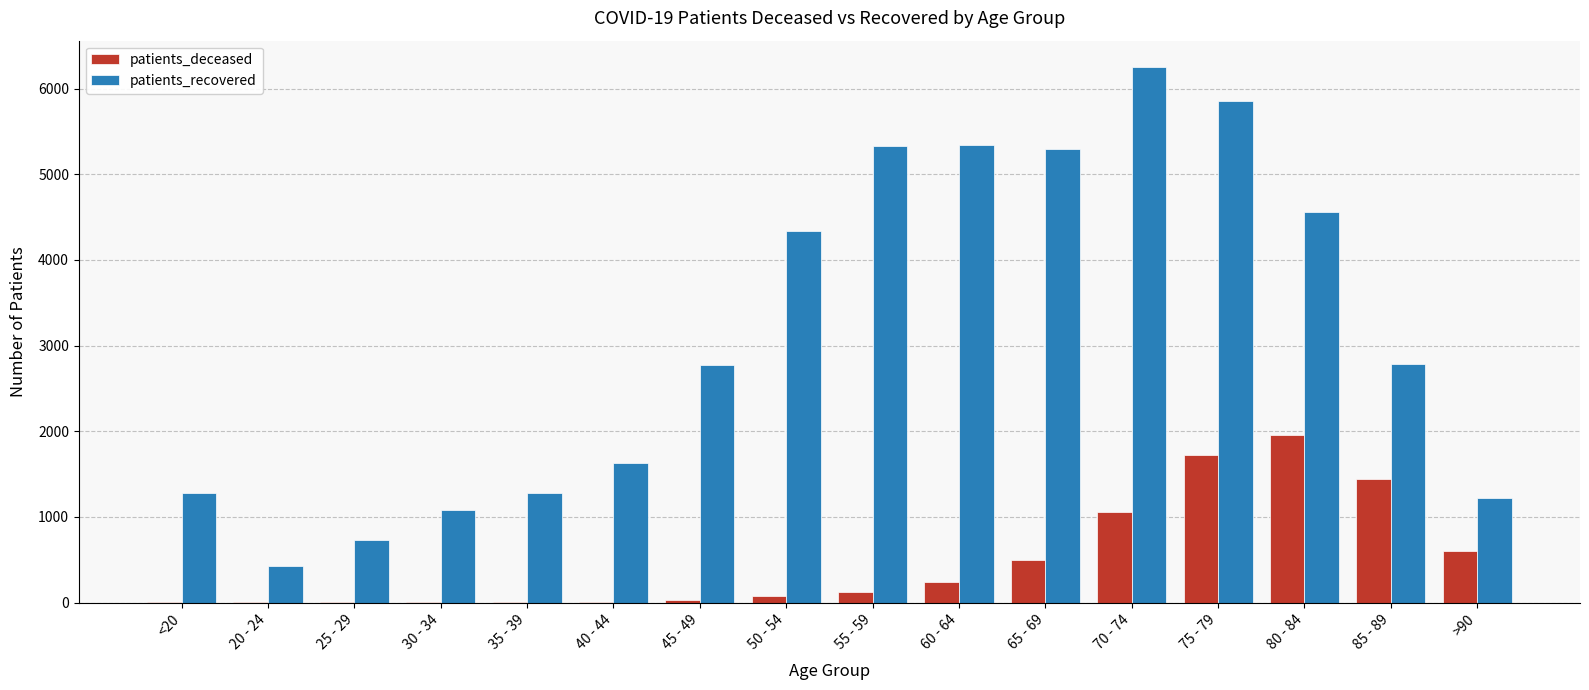

Where is patients_deceased nearest to the value 980?

70 - 74